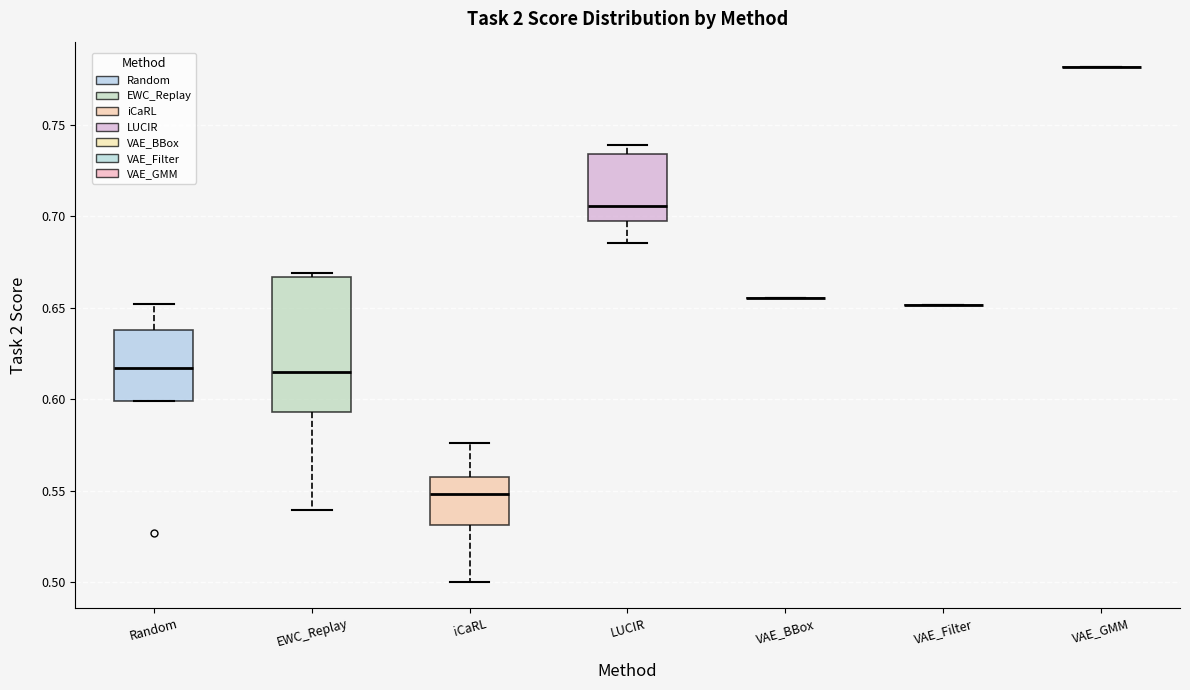

Comparing the boxes themselves (not the whiskers), which one is the tallest?

EWC_Replay